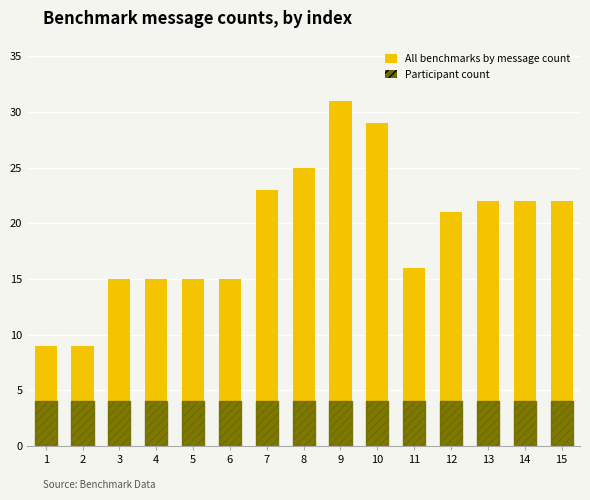

What are all the series names shown in the legend?

All benchmarks by message count, Participant count